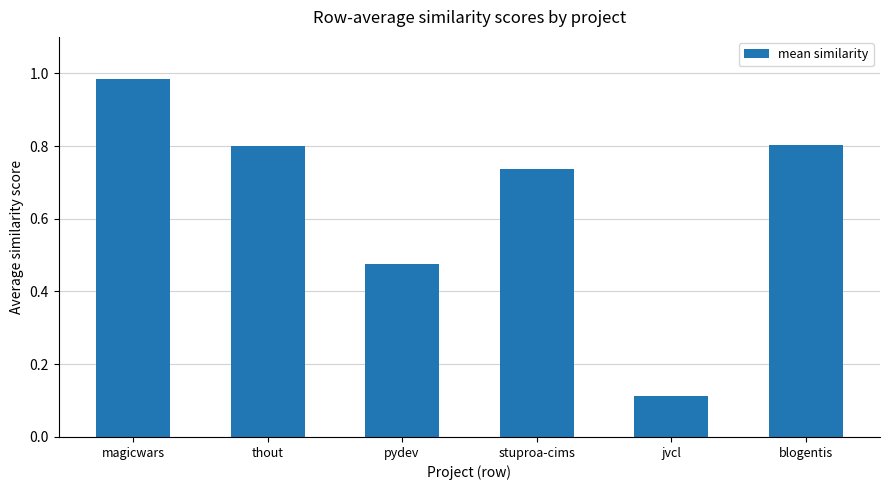

Is it true that the value at blogentis is 1.3?

False